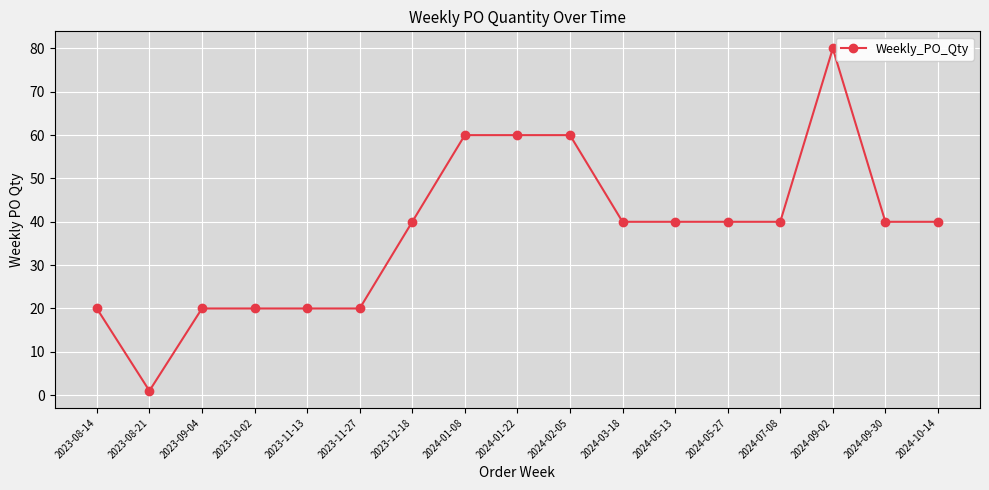

Where is the first local minimum?

2023-08-21